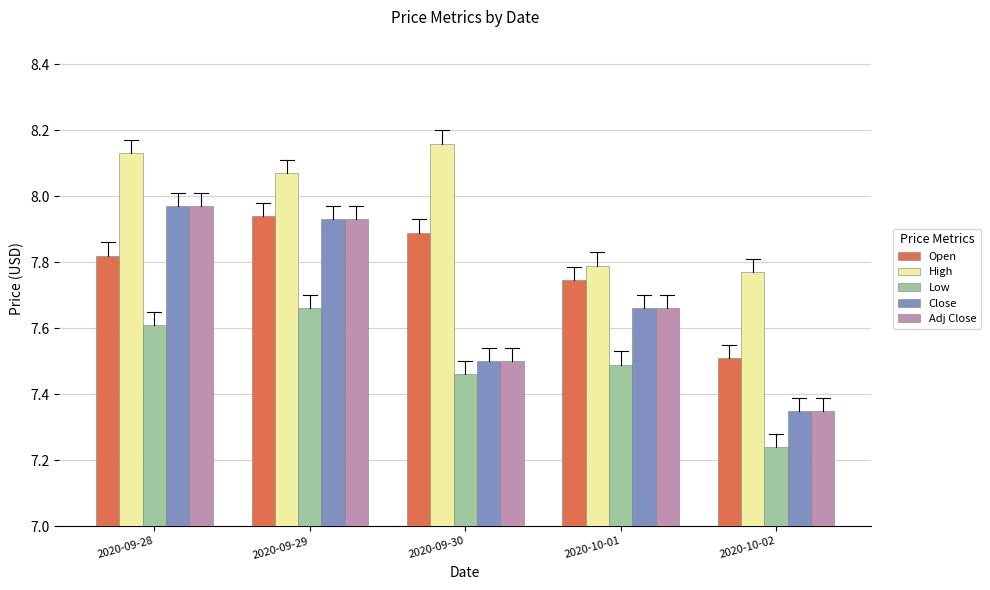

List the labels in order of Open value, largest first.

2020-09-29, 2020-09-30, 2020-09-28, 2020-10-01, 2020-10-02